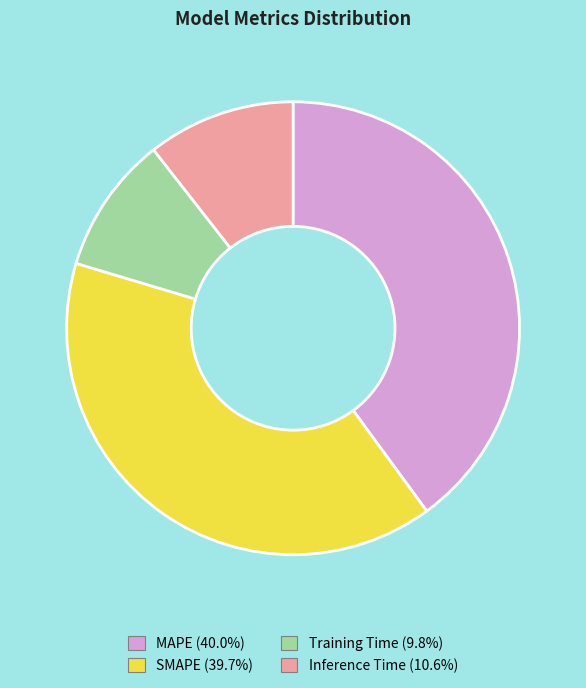

How many segments does this pie chart have?

4